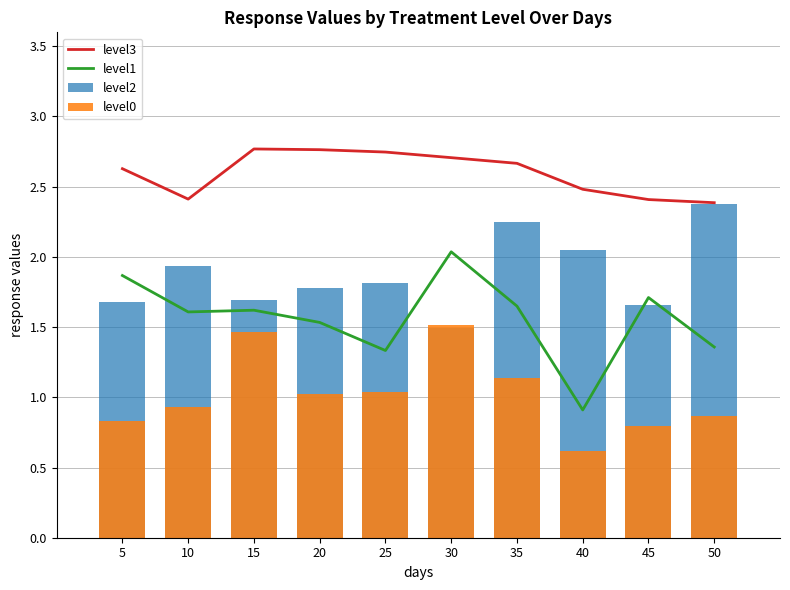

Reading right to left, list all the values displayed in this chart.

level3: 2.4	2.4	2.5	2.7	2.7	2.7	2.8	2.8	2.4	2.6
level1: 1.4	1.7	0.9	1.6	2.0	1.3	1.5	1.6	1.6	1.9
level2: 2.4	1.7	2.0	2.3	1.5	1.8	1.8	1.7	1.9	1.7
level0: 0.9	0.8	0.6	1.1	1.5	1.0	1.0	1.5	0.9	0.8